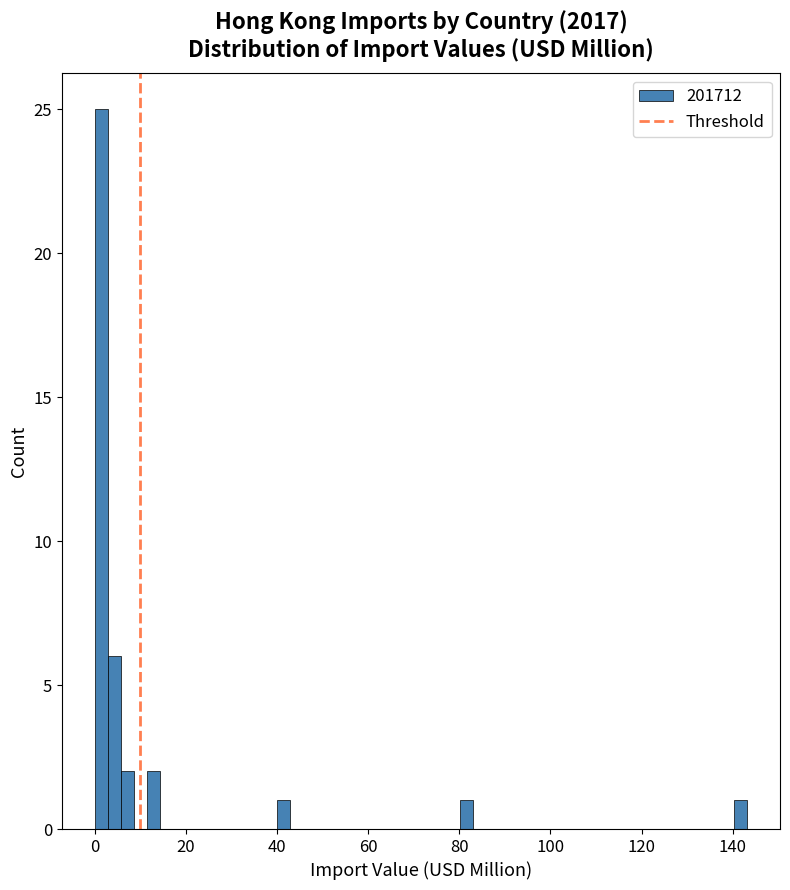

Around what value on the x-axis is the tallest bar? Give the approximate position of its centre, as read against the axis.

2